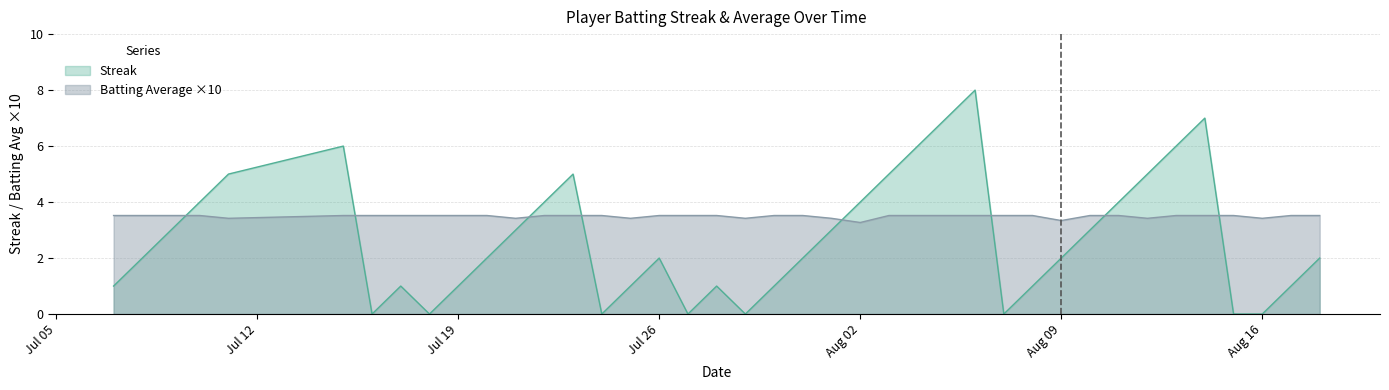

Which label corresponds to the largest value in the chart?

2010-08-06